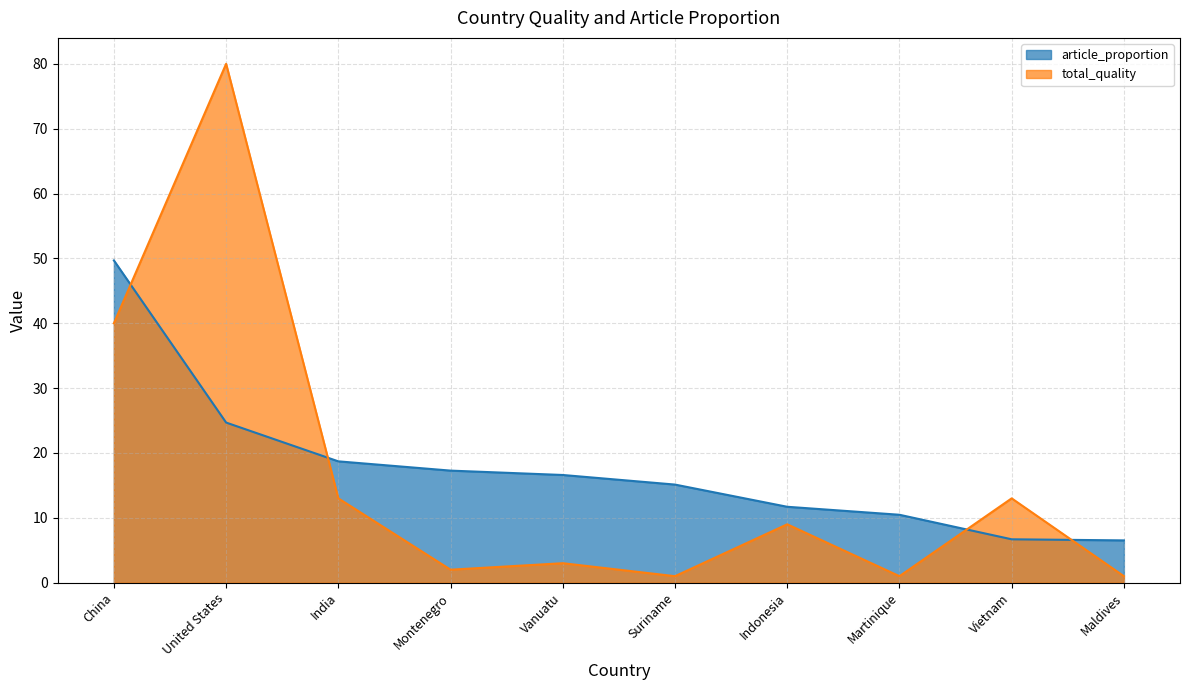

At which category is the sum across all series the highest?

United States